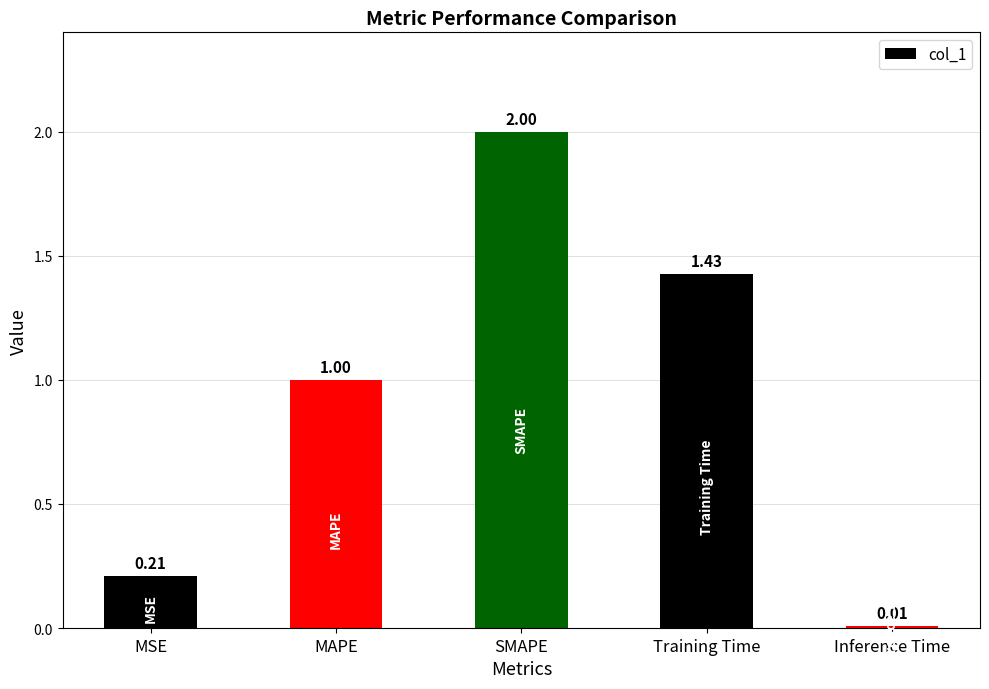

What position from the left is MSE?

1